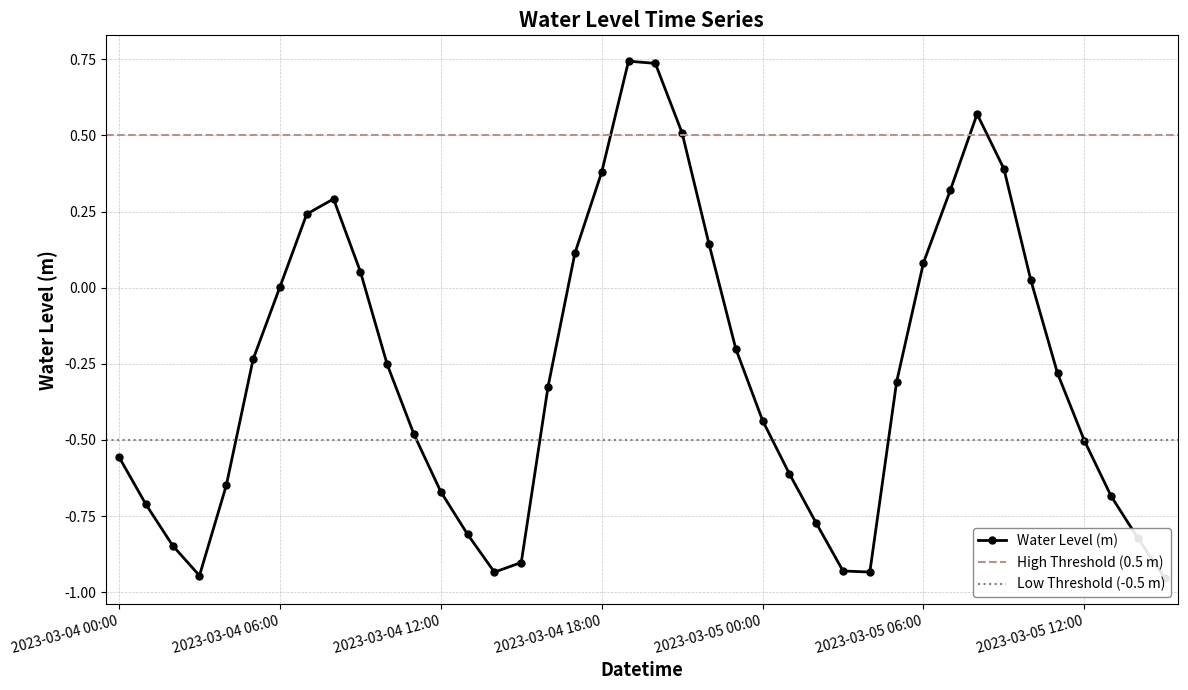

Is it true that the value at 2023-03-04 14:00 is -0.9?

True